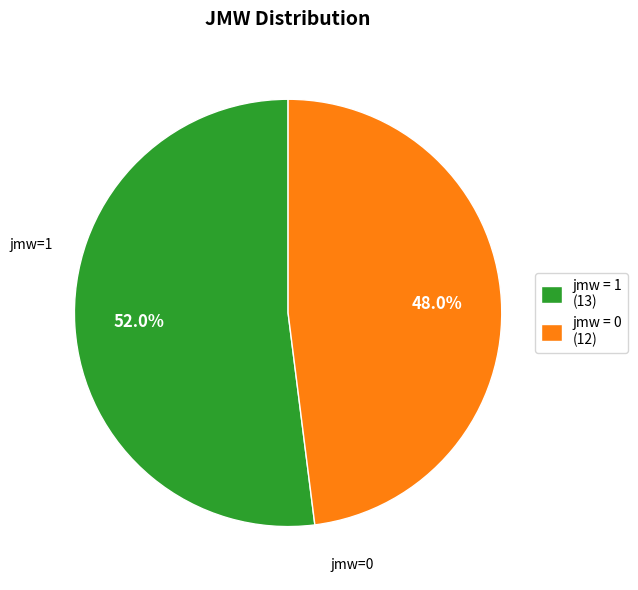

Does any single category account for the majority?

Yes